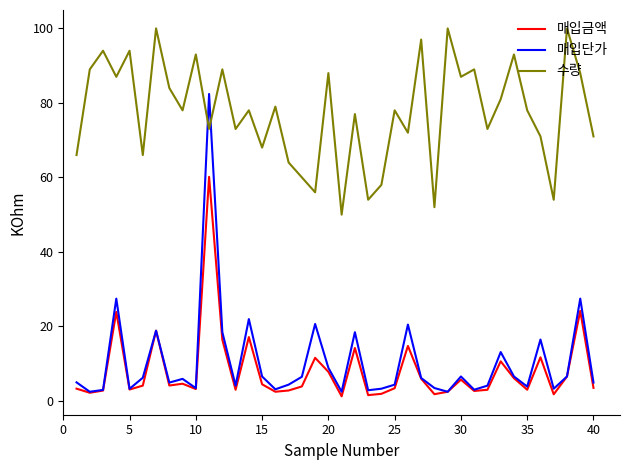

What is the maximum value shown in the chart?

100.0